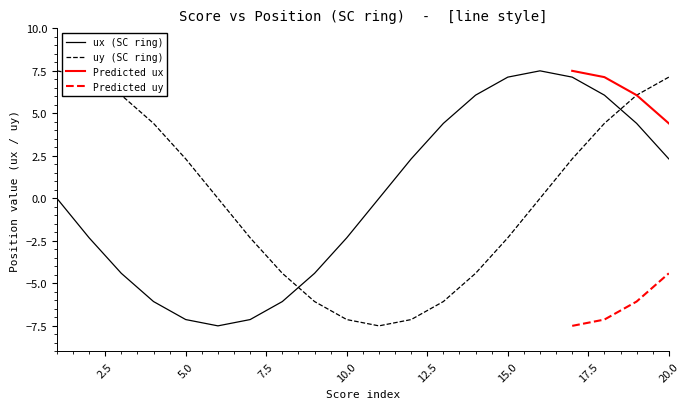

What is the minimum value shown in the chart?

-7.5